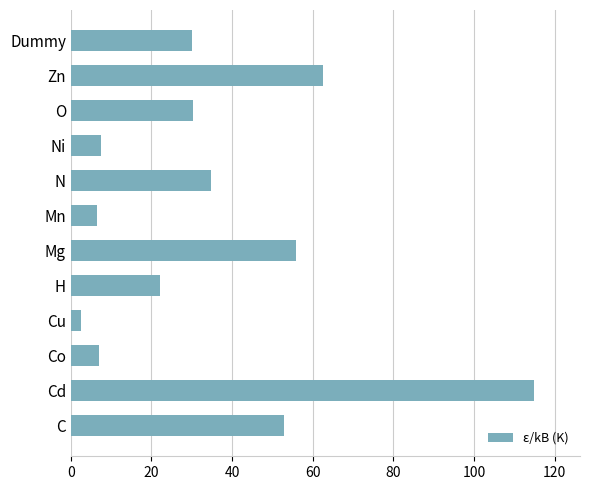

What is the greatest value displayed?

114.8